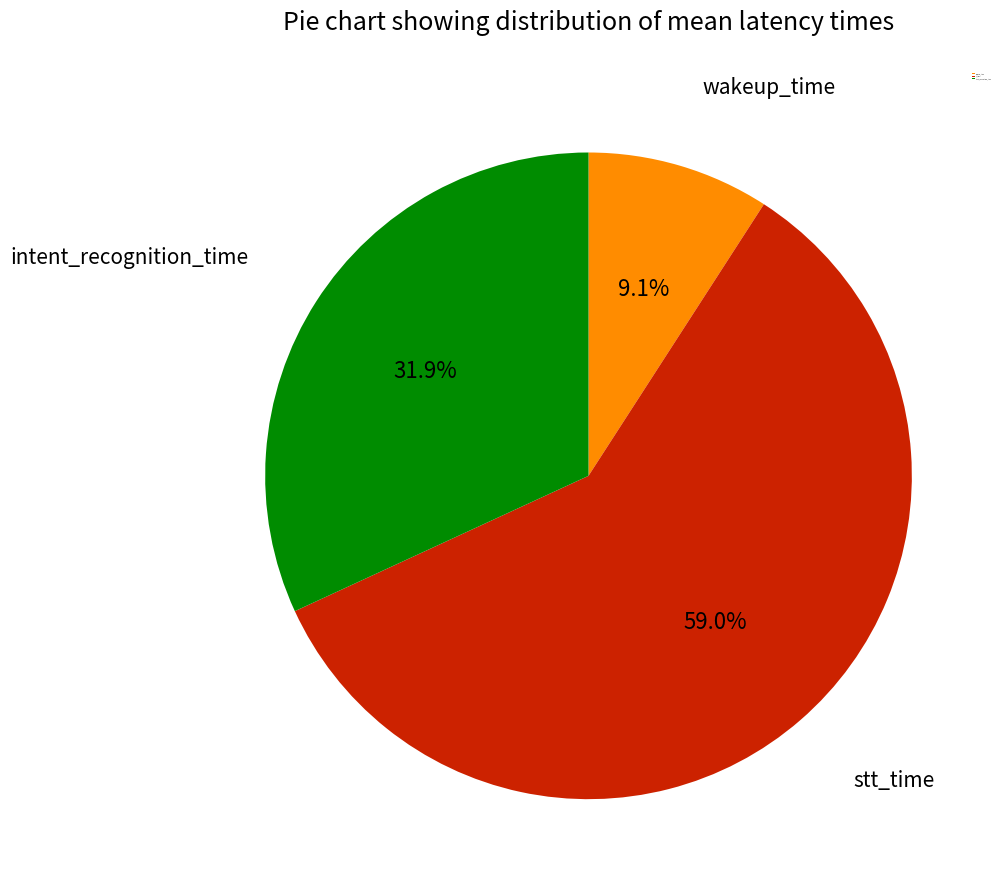

To the nearest percent, what is the combined percentage of stt_time and wakeup_time?

68%